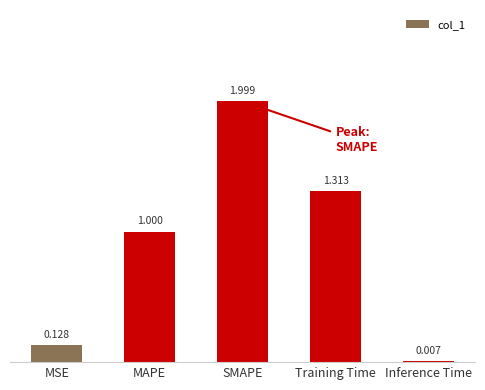

At which category does the chart reach its peak across all series?

SMAPE